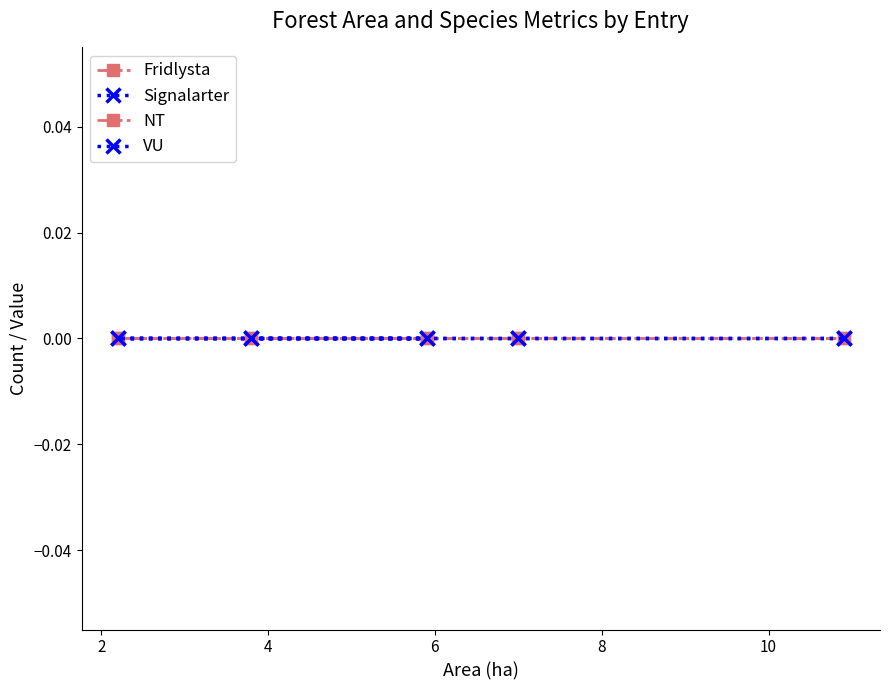

True or false: Signalarter and VU cross at least once.

False